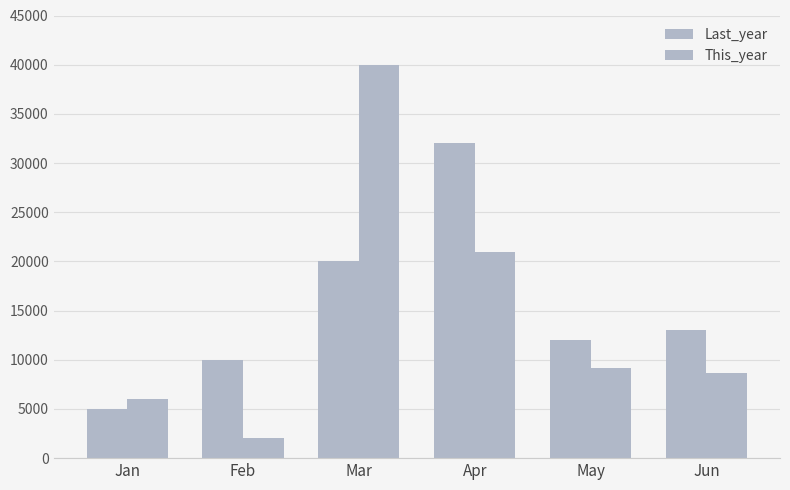

How many distinct data groups are displayed?

2